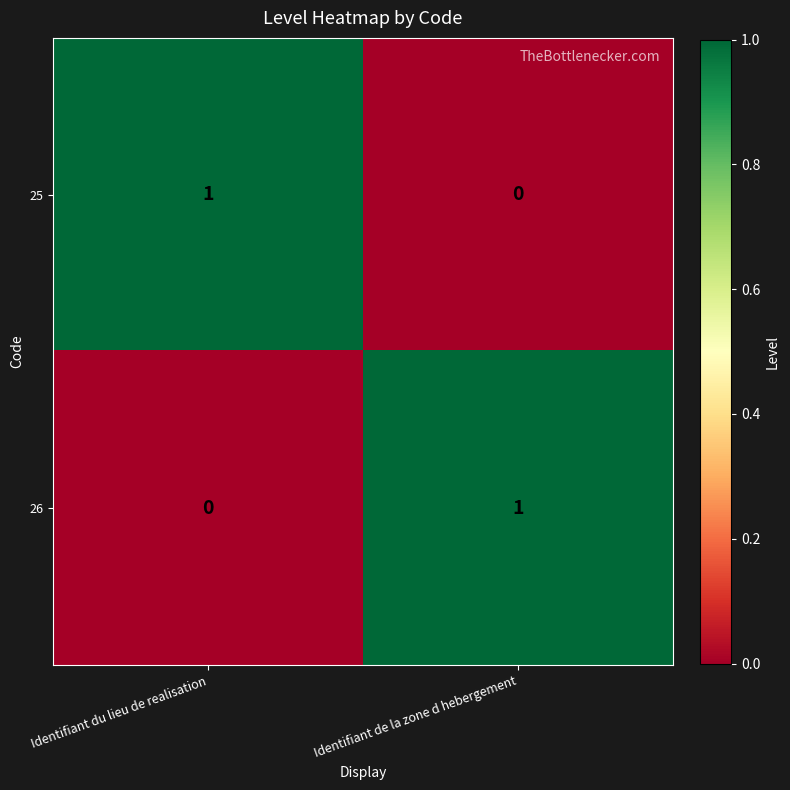

The value of 26 at Identifiant du lieu de realisation is 0. True or false?

True